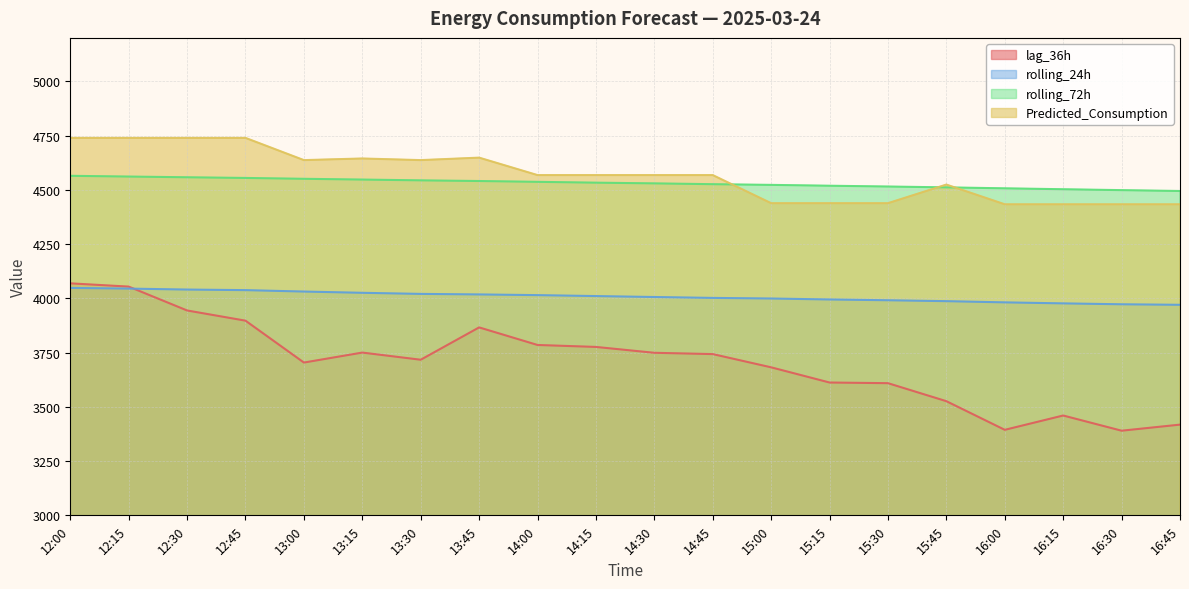

True or false: lag_36h and Predicted_Consumption intersect in this chart.

False